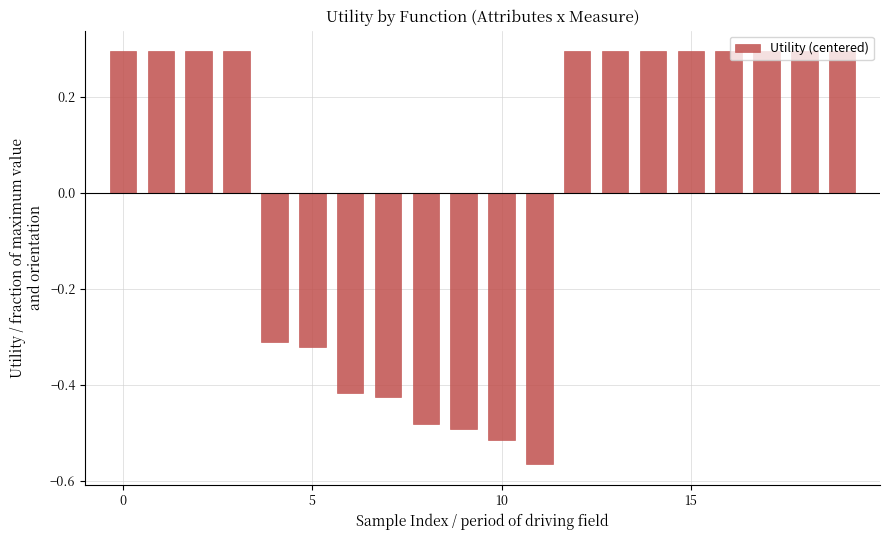

What is the difference between the maximum and minimum values?

0.9